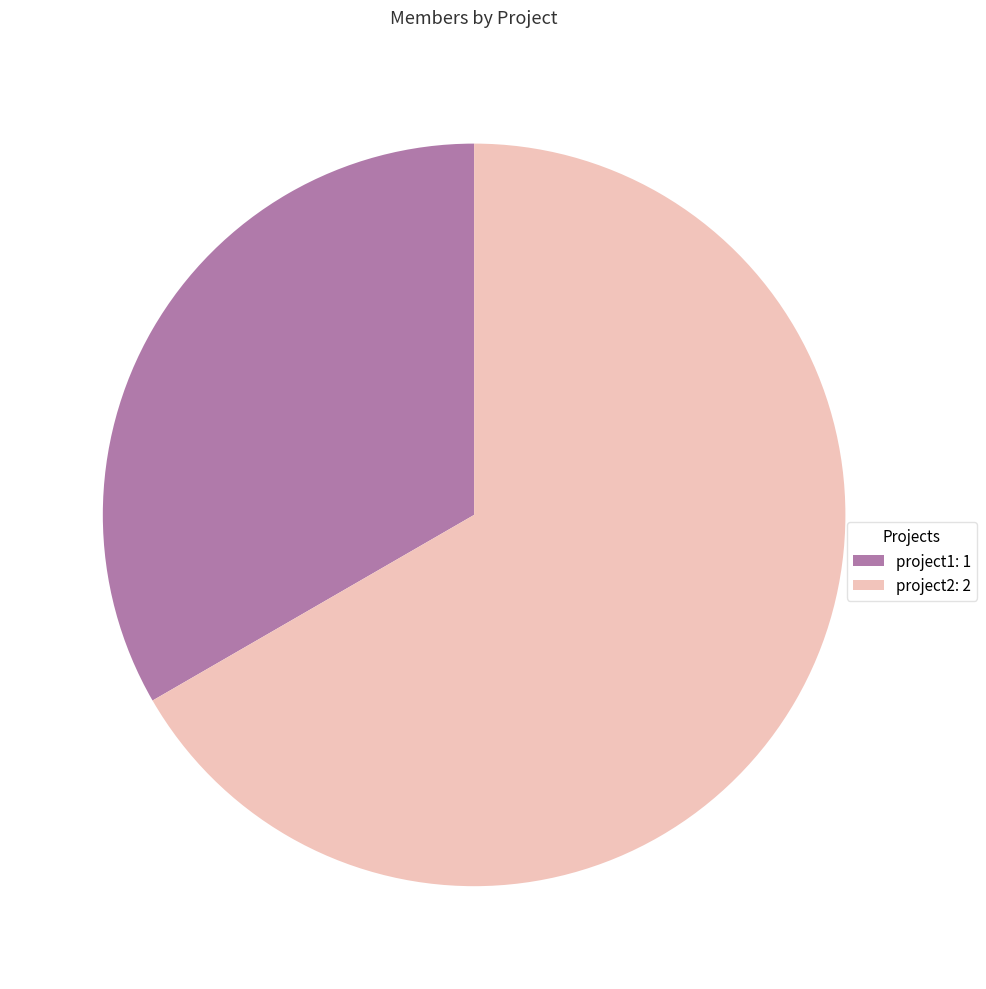

Approximately how many times larger is the value at project1 compared to project2?

0.5